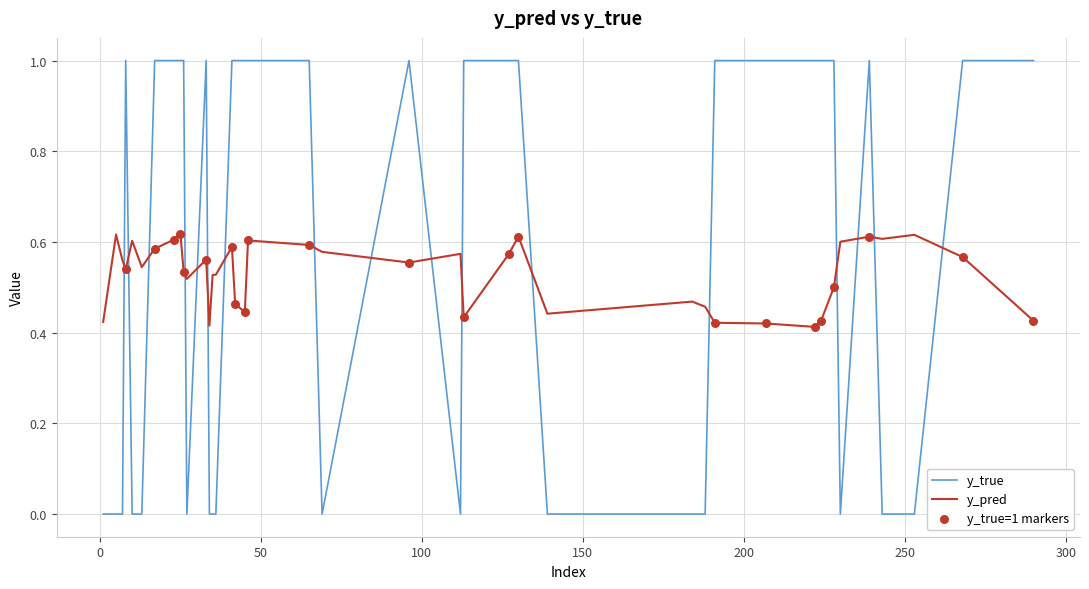

Which series has the largest total across all categories?

y_true